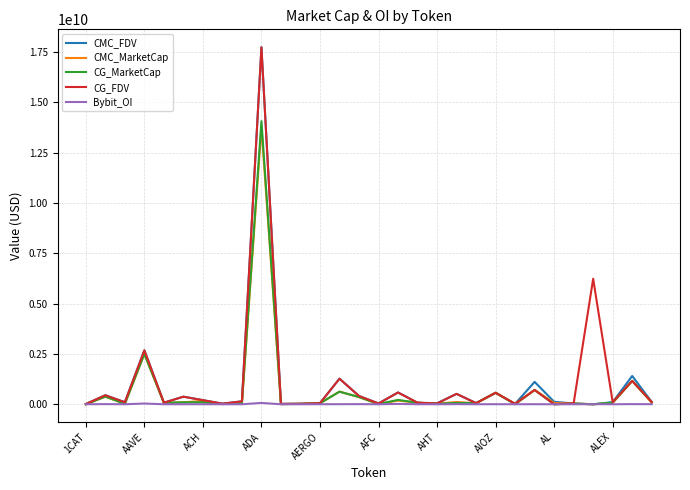

What is the difference between the maximum and second lowest values in the CMC_FDV series?

17737840524.6